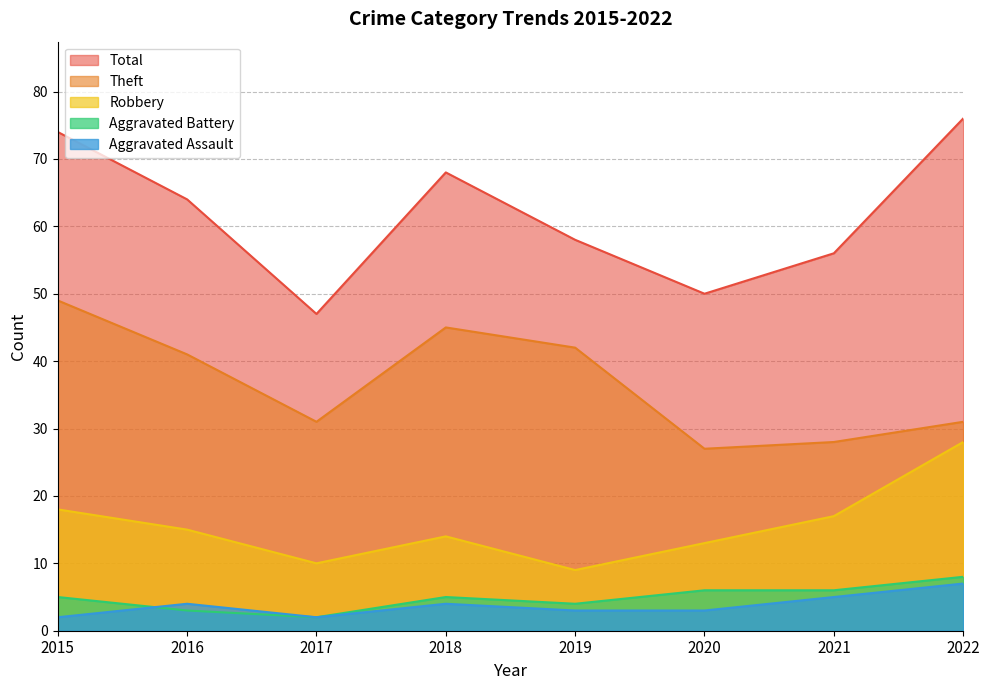

True or false: Robbery has more than 0 interior local peaks.

True